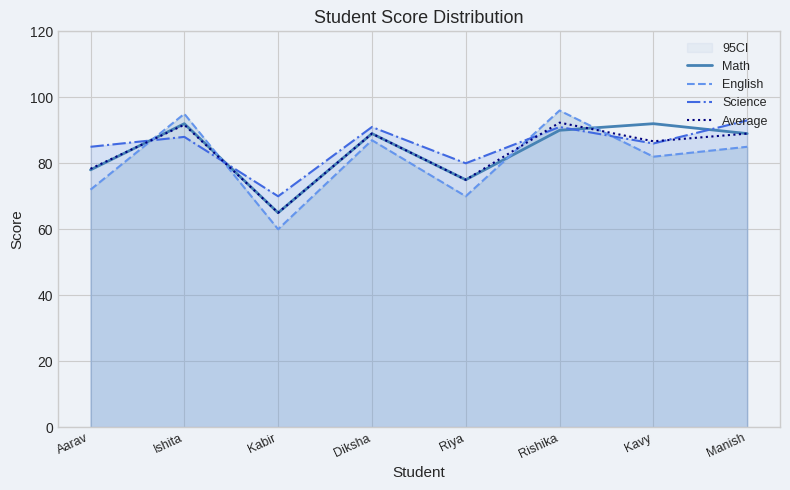

What is the sum of the English values at Rishika and Kavy?

178.0